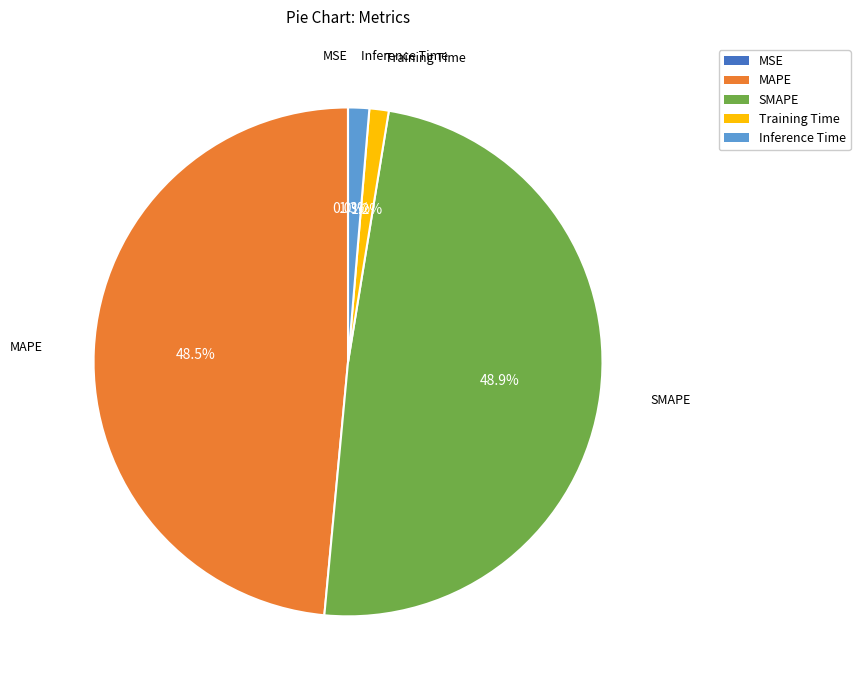

Is there a majority slice in this chart?

No